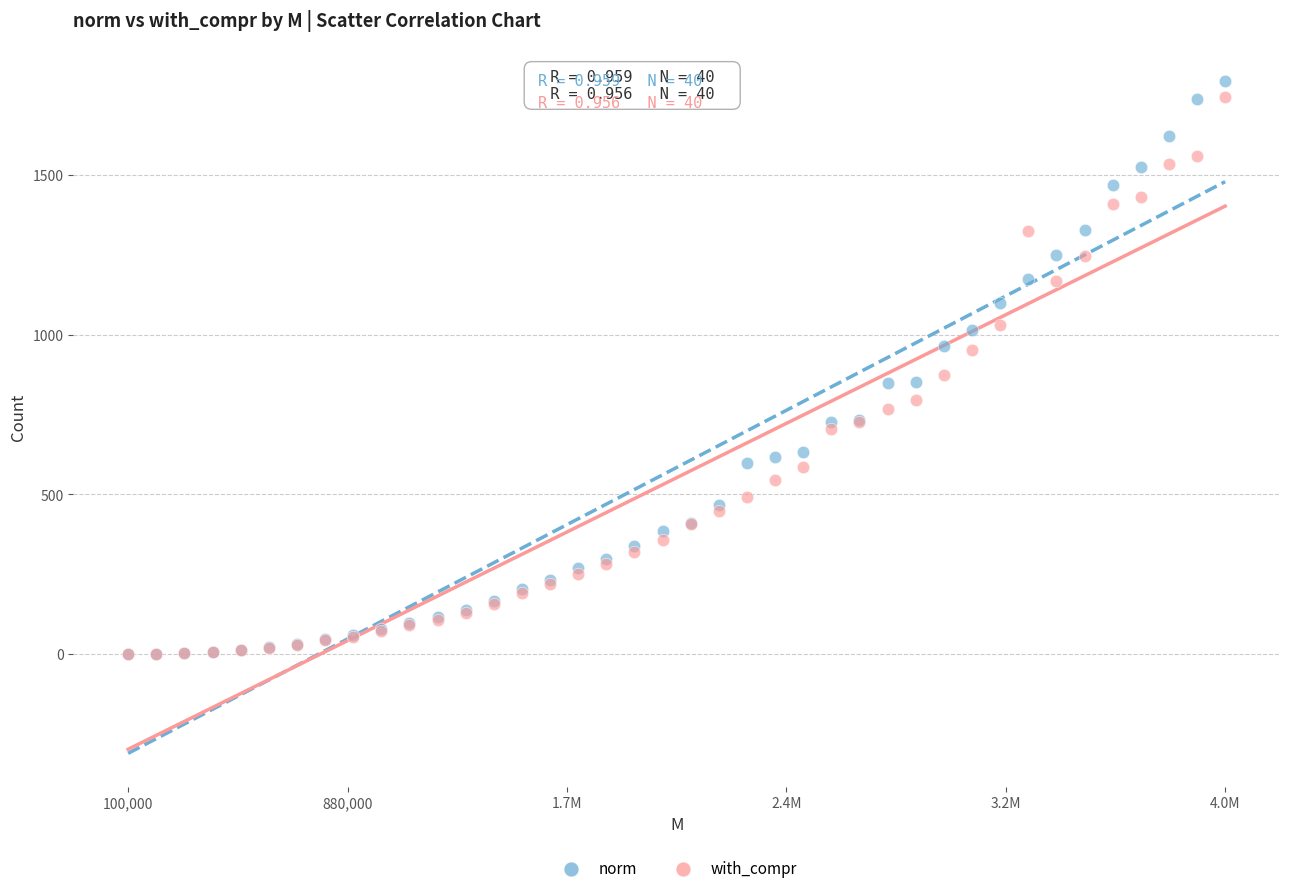

Which series has the widest spread of Y values?

norm